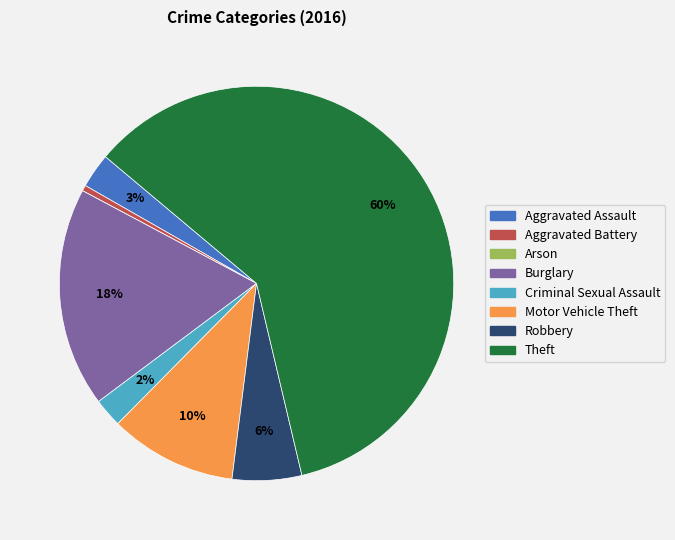

Between Motor Vehicle Theft and Aggravated Assault, which is larger?

Motor Vehicle Theft